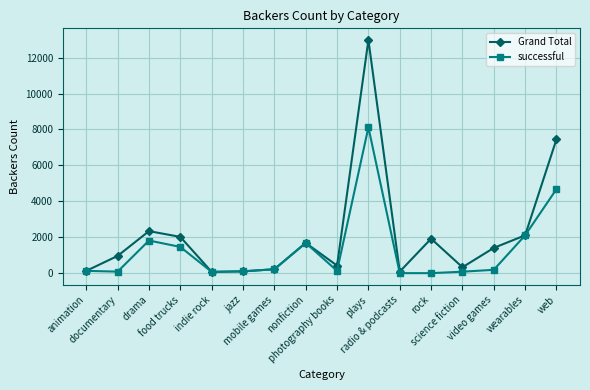

At which category does successful reach its first local peak?

drama